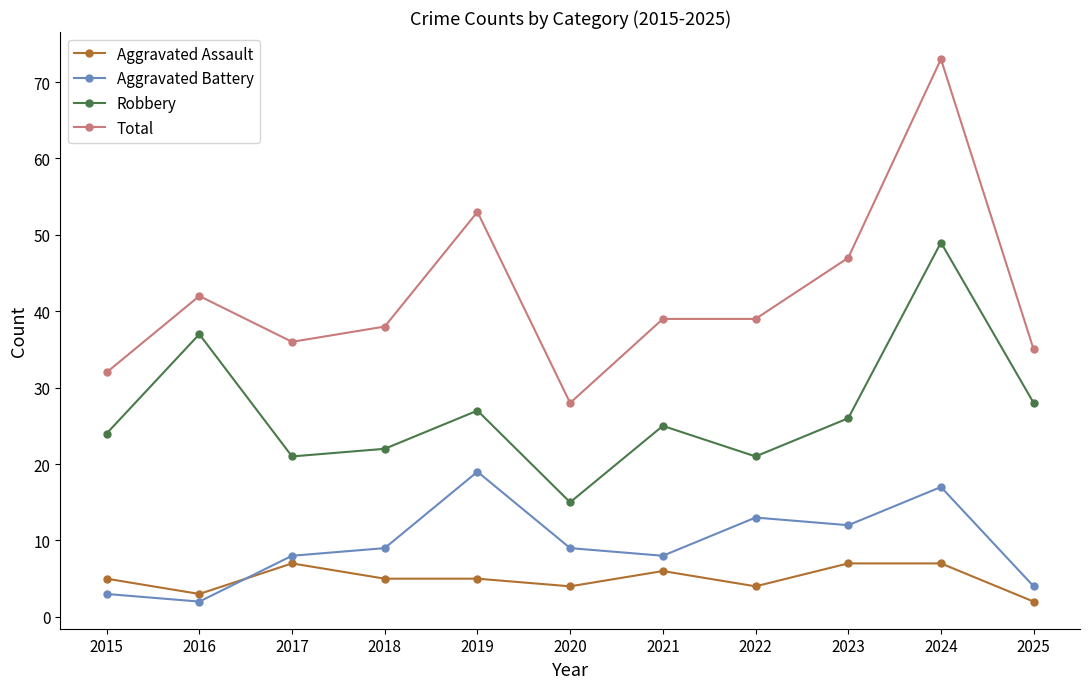

At which label does Robbery first exceed 25?

2016